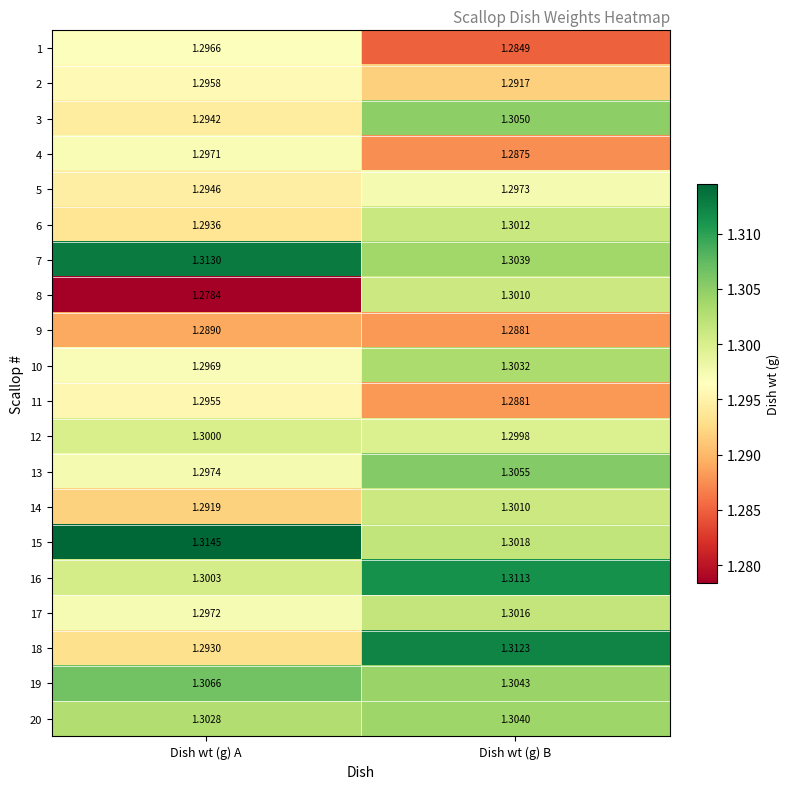

At which category is the sum across all series the highest?

Dish wt (g) B